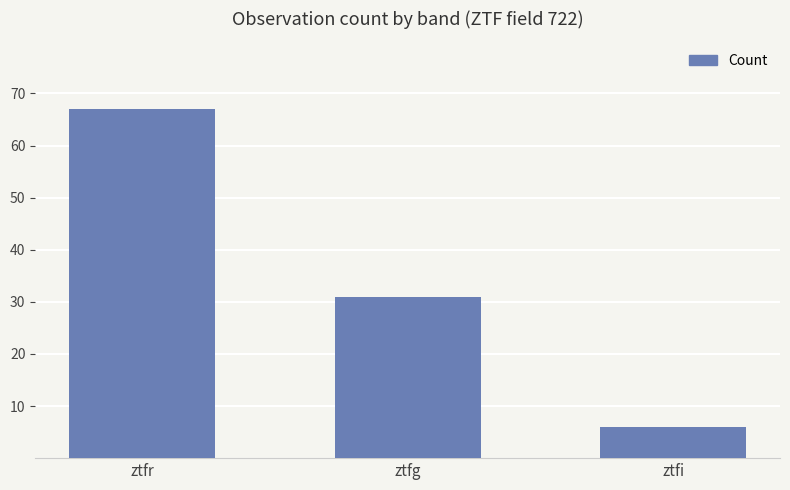

What is the minimum value shown in the chart?

6